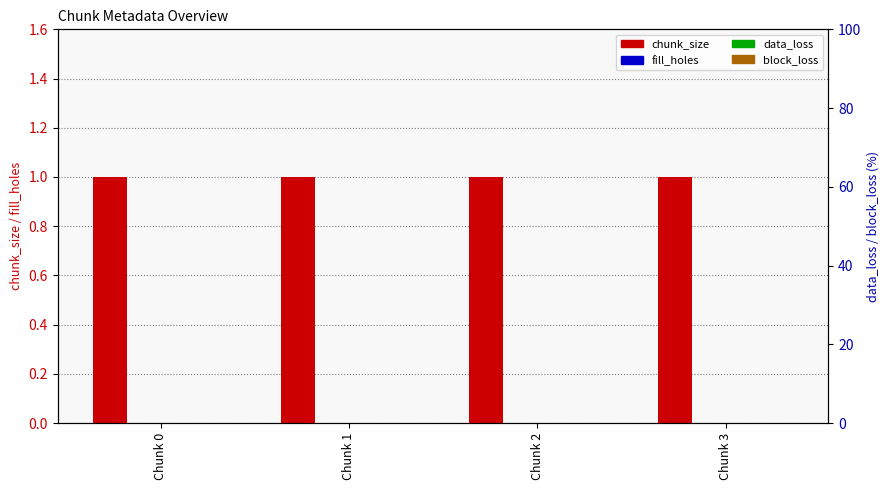

The value of chunk_size at Chunk 2 is 2. True or false?

False